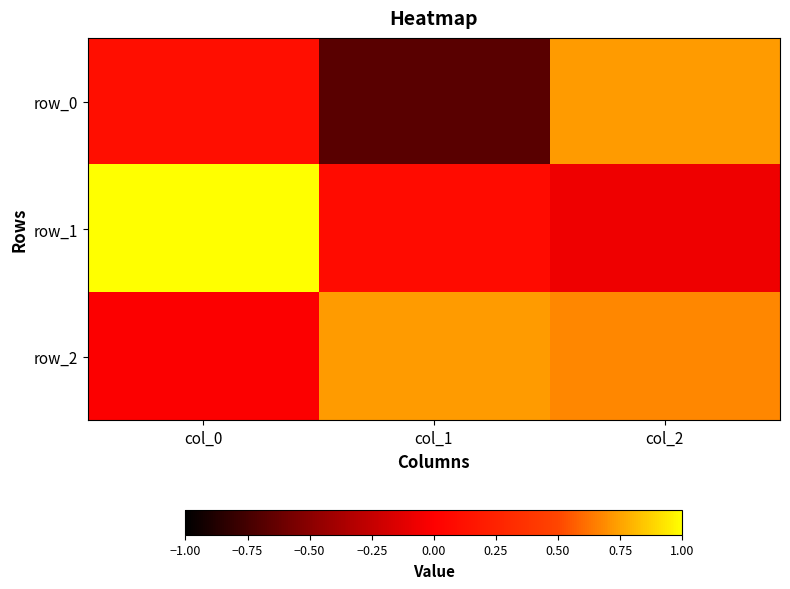

How many series are shown in this chart?

3